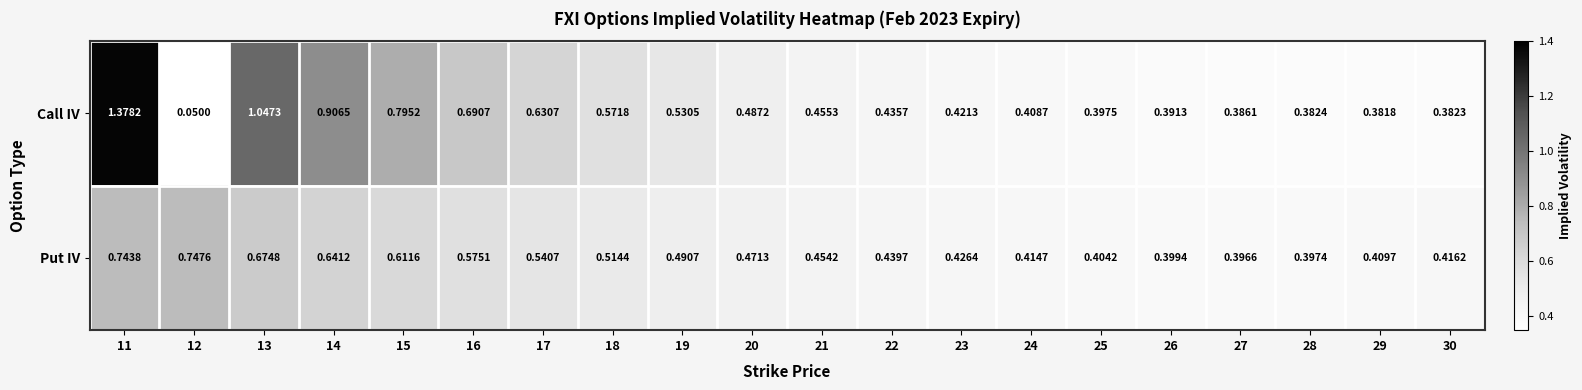

Which series changed the most between 15 and 20?

Call IV